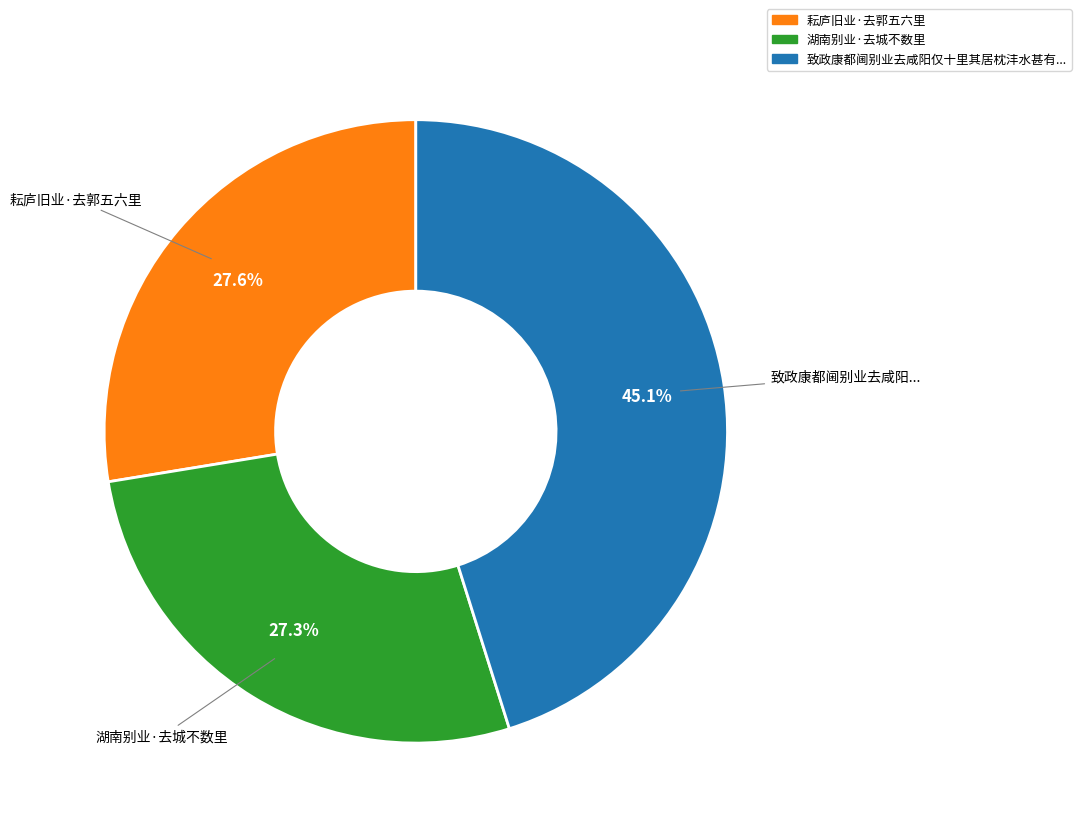

Is there any slice that represents more than half of the pie?

No